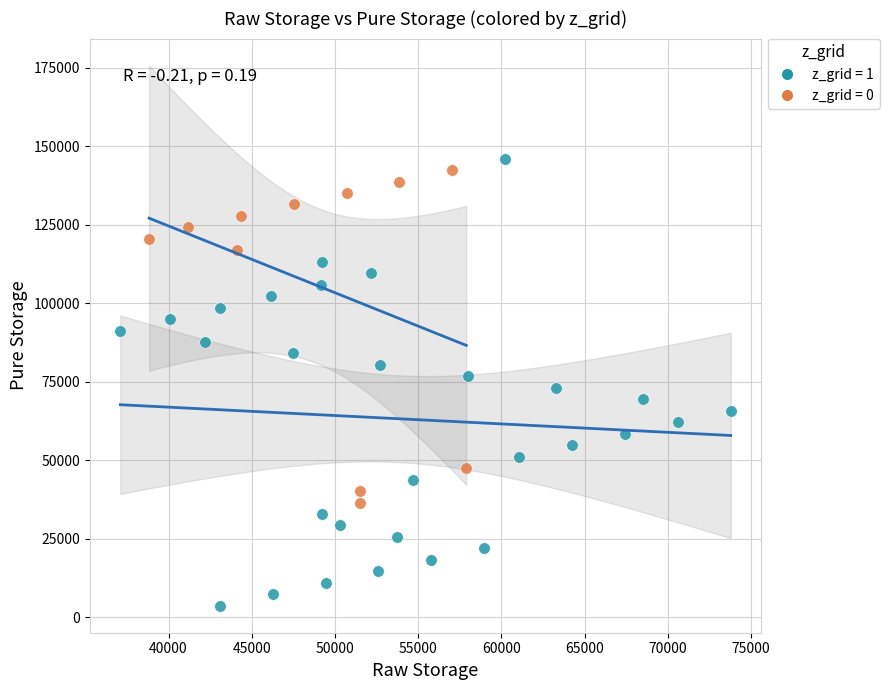

Which series contains the lowest Y value?

z_grid = 1